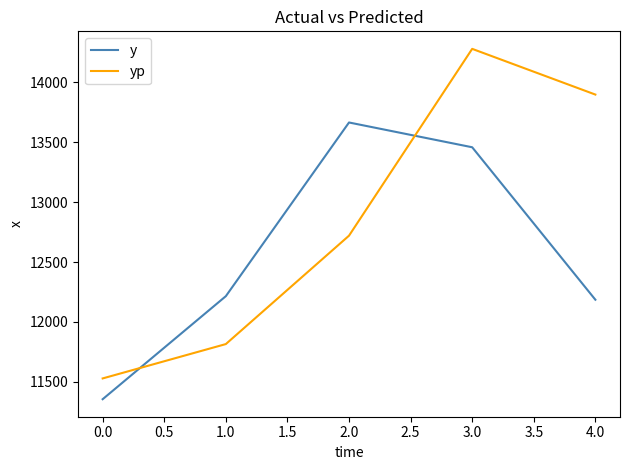

What position from the right is 1.0?

4